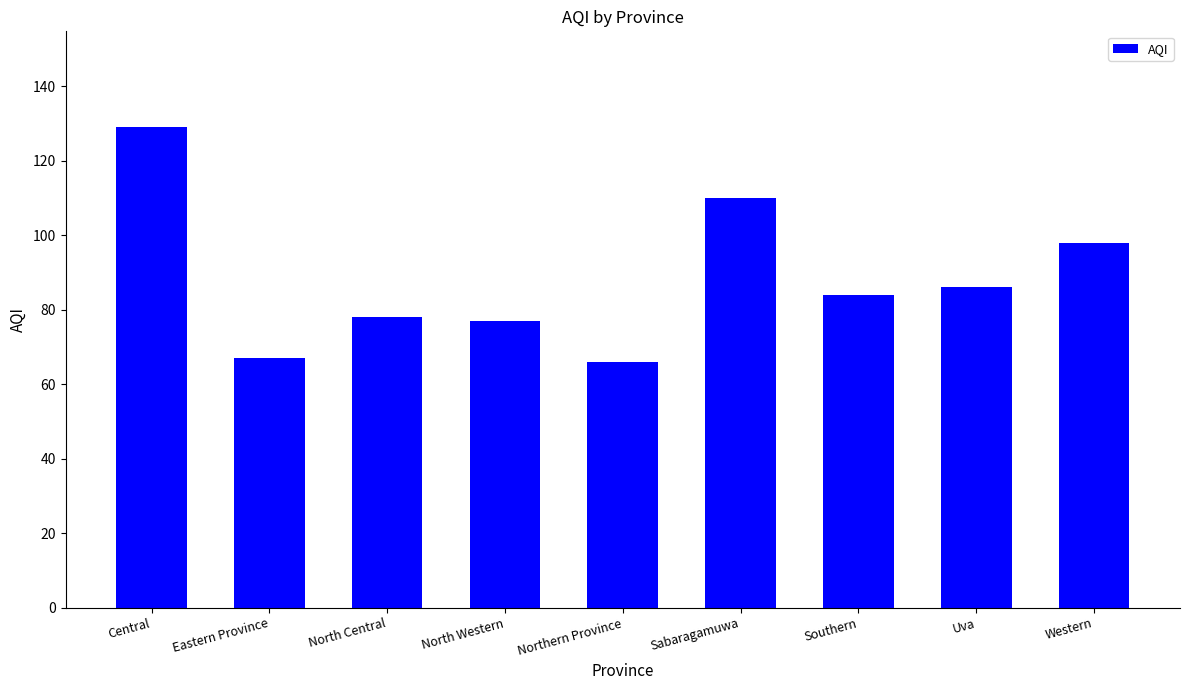

What is the maximum value shown in the chart?

129